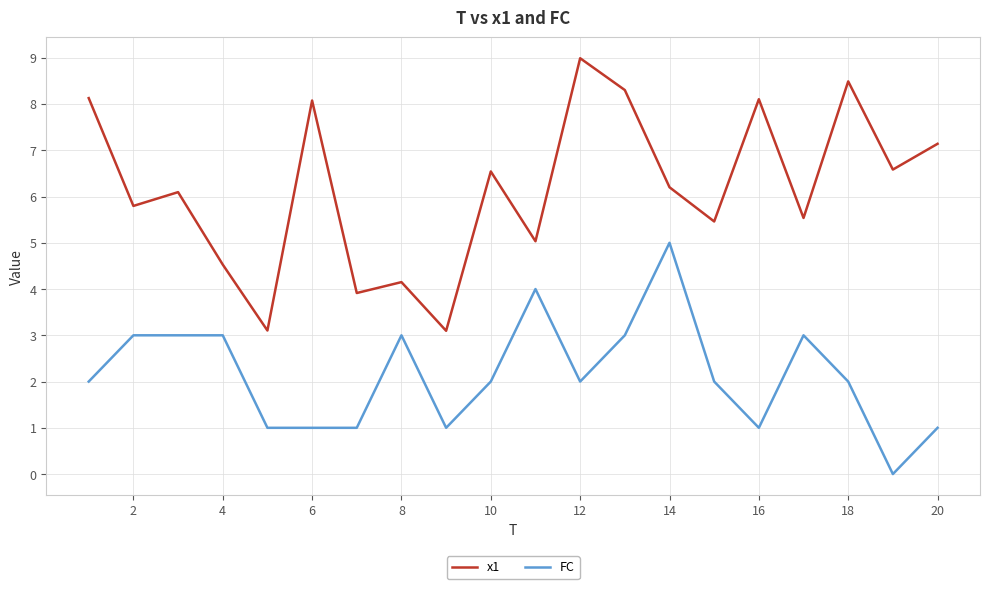

Rank the series by their maximum value, from lowest to highest.

FC, x1